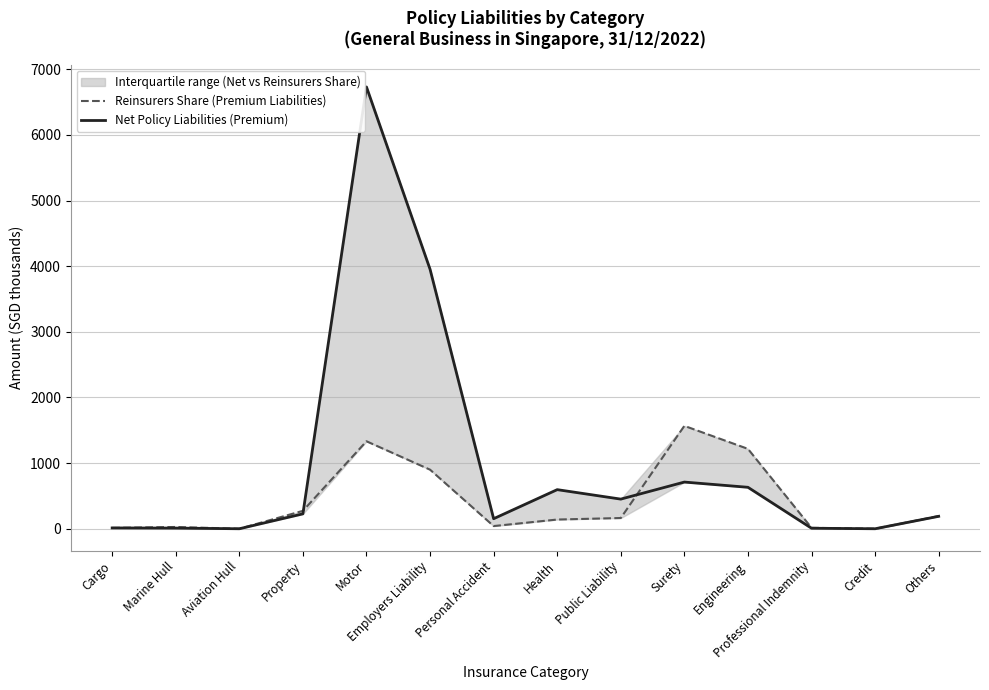

What is the label of the 12th point from the left?

Professional Indemnity